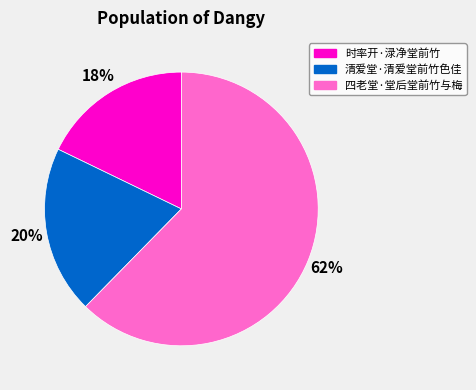

Between 四老堂·堂后堂前竹与梅 and 清爱堂·清爱堂前竹色佳, which is larger?

四老堂·堂后堂前竹与梅